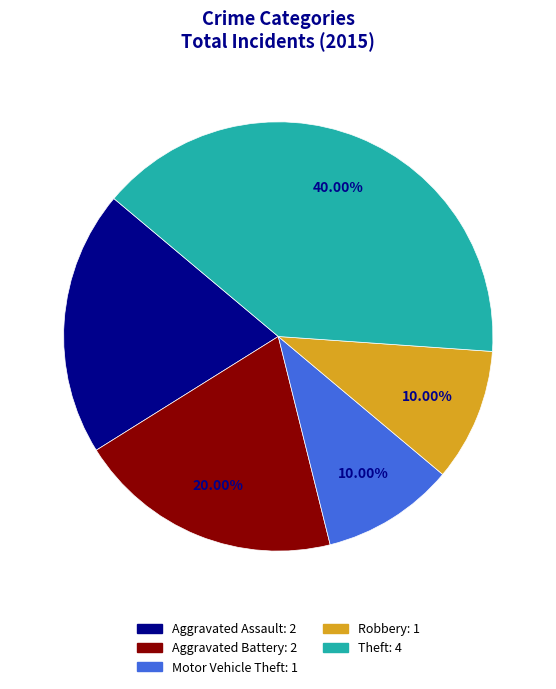

What percentage do Aggravated Battery and Theft together represent?

60.0%